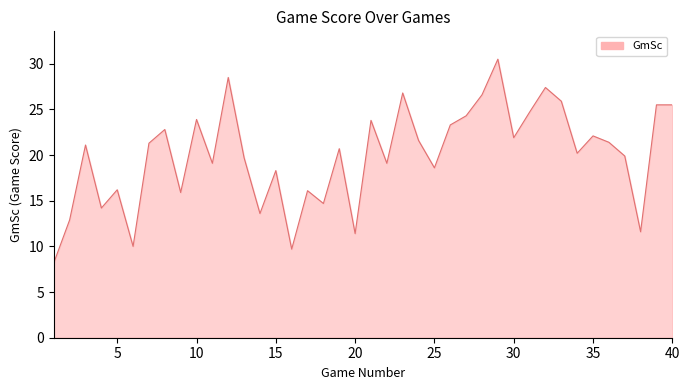

What is the maximum value shown in the chart?

30.5